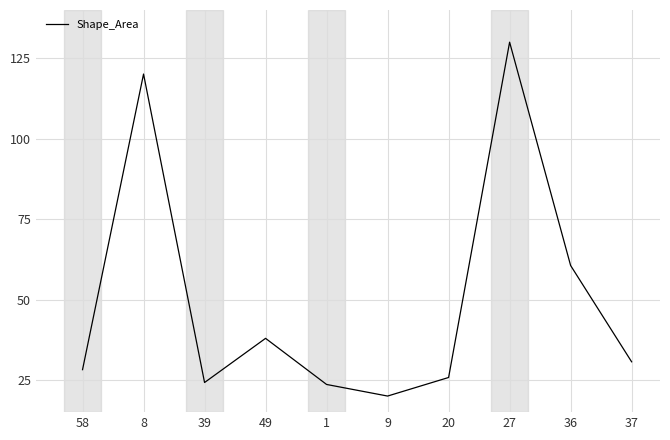

Does the chart have visible grid lines?

Yes